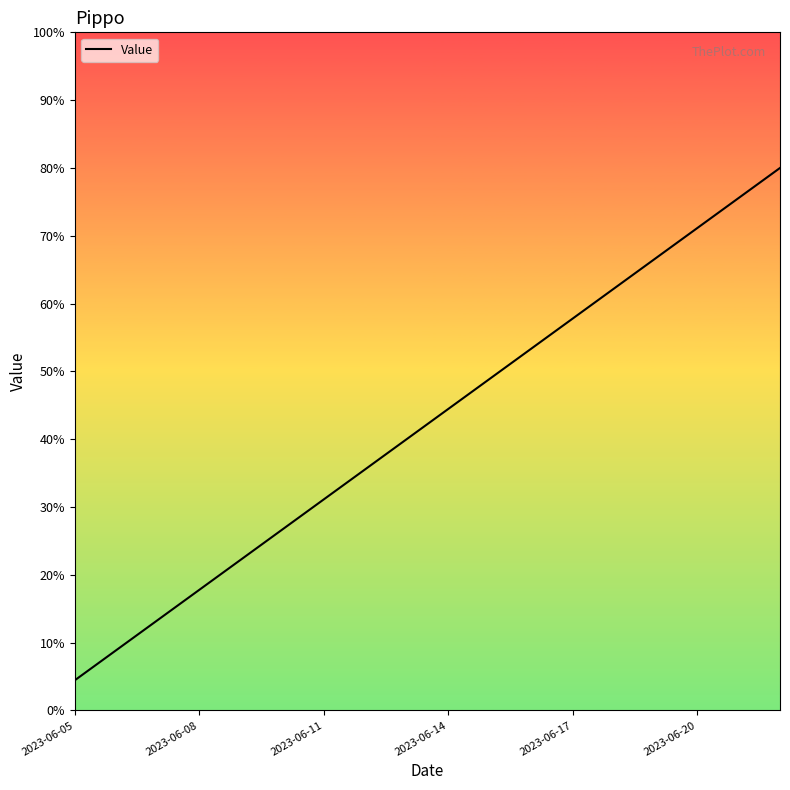

How many values are below 44?

9